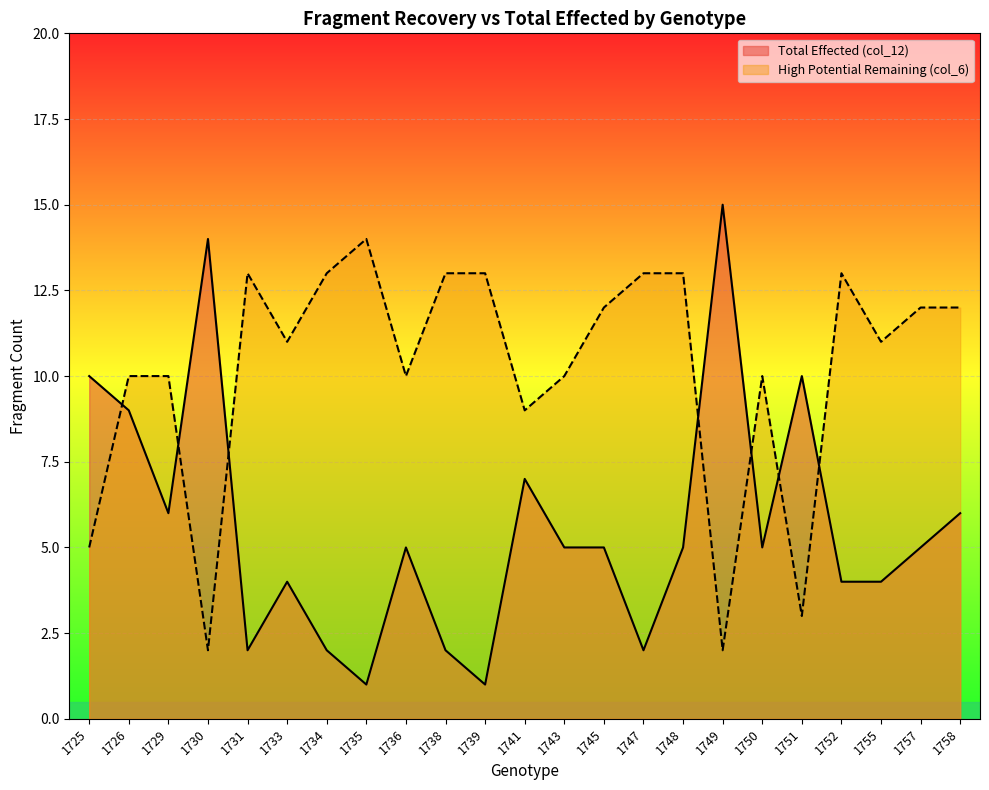

Does the chart display data point markers on the line(s)?

No